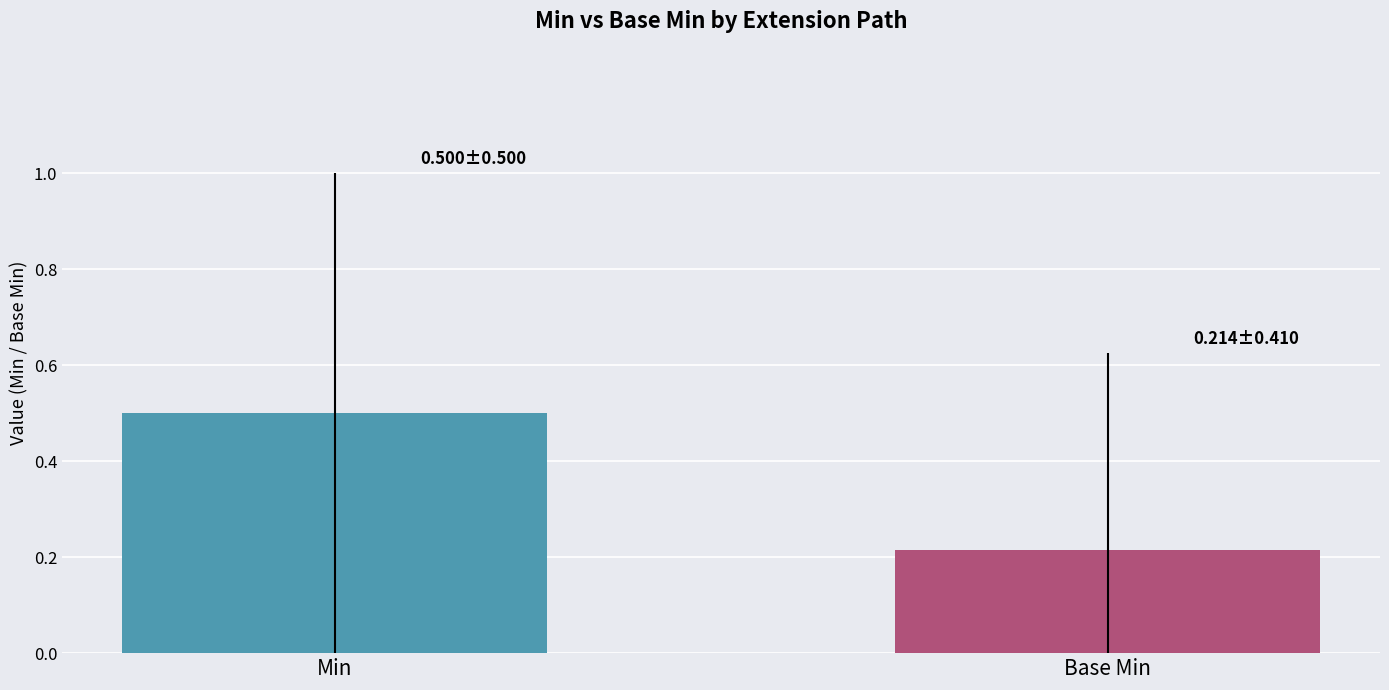

What is the greatest value displayed?

0.5